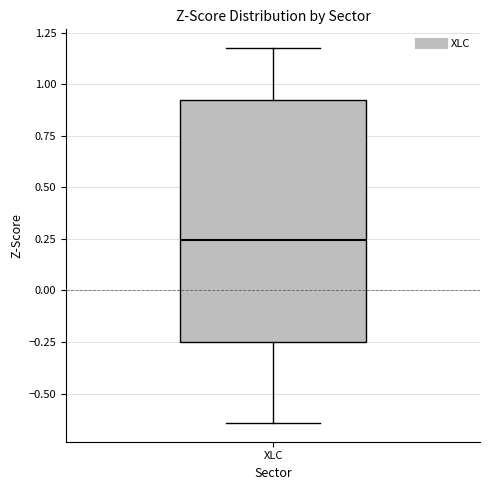

Transcribe this box plot: give where the median line is, the range the box spans, and where the two whiskers end, as read against the y-axis. The values are not printed on the chart, so give them approximately, as read against the axis.

median 0.25, box -0.25 to 0.90, whiskers -0.65 to 1.20